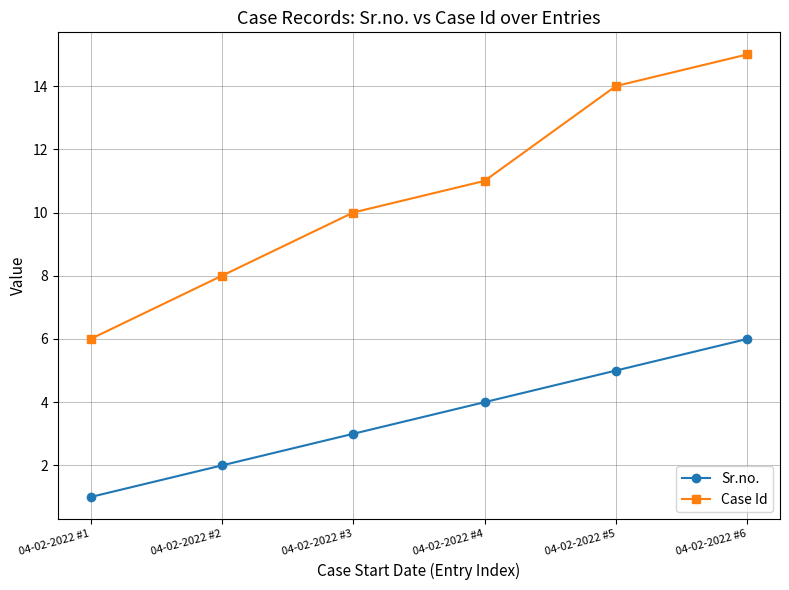

True or false: Sr.no. has more than 1 points higher than both neighbors.

False